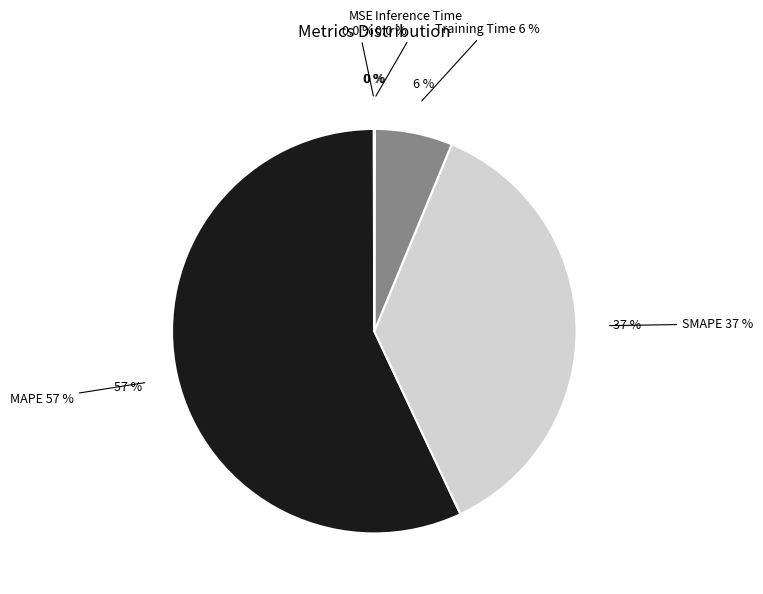

What is the smallest slice in the pie chart?

Inference Time